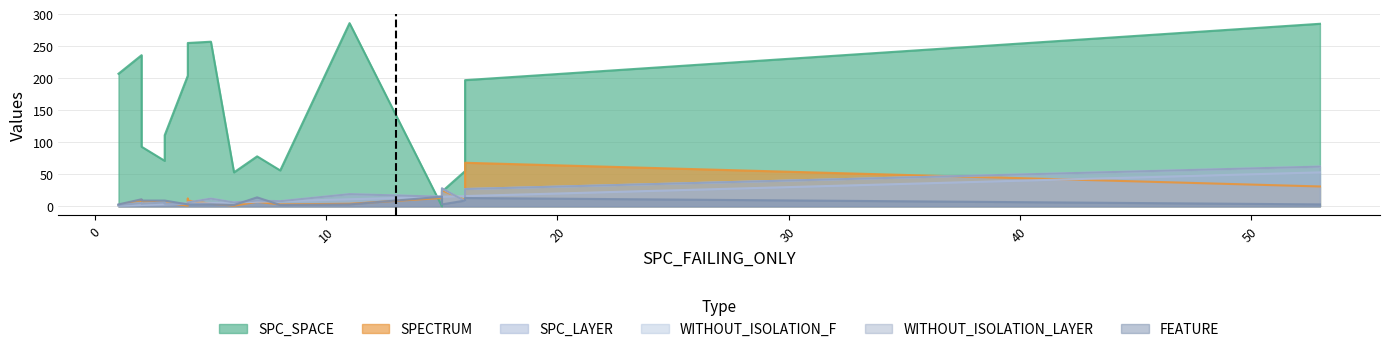

Rank the series at 8 from highest to lowest value.

SPC_SPACE, SPC_LAYER, WITHOUT_ISOLATION_F, WITHOUT_ISOLATION_LAYER, SPECTRUM, FEATURE